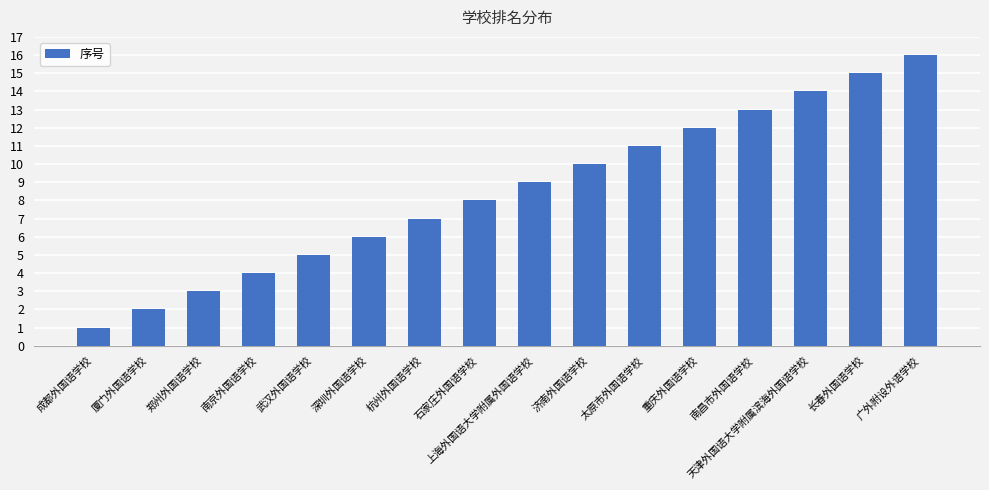

What is the sum of all values?

136